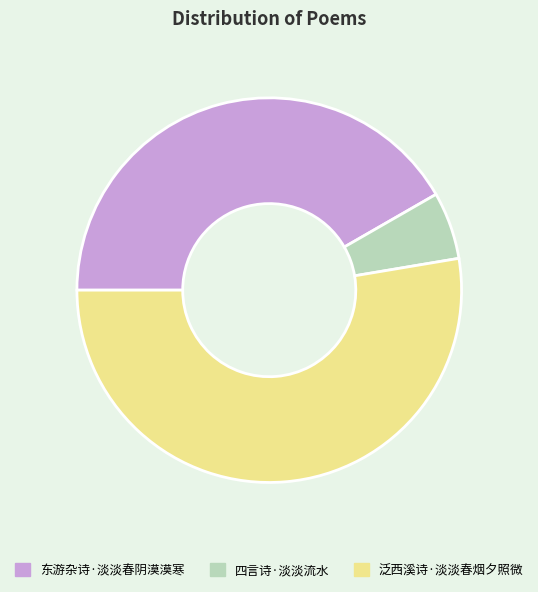

Which slice represents more than half of the pie?

泛西溪诗·淡淡春烟夕照微